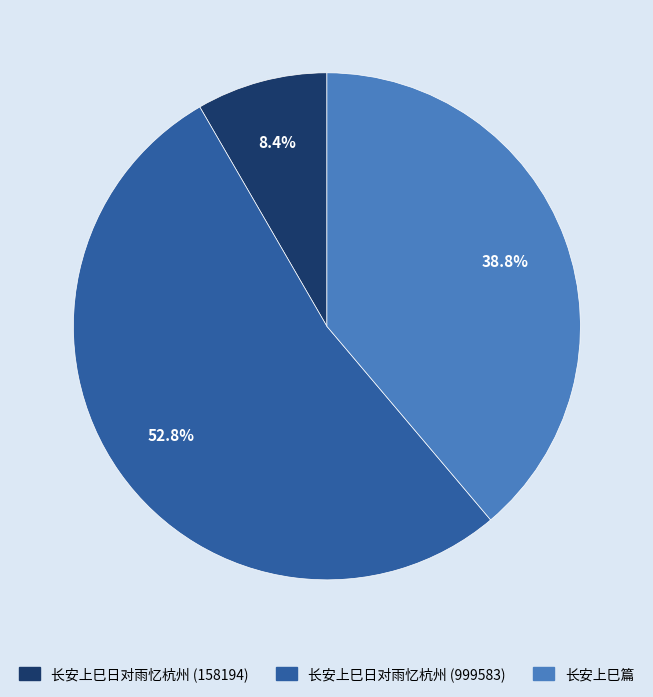

Approximately how many times larger is the value at 长安上巳篇 compared to 长安上巳日对雨忆杭州 (158194)?

4.6